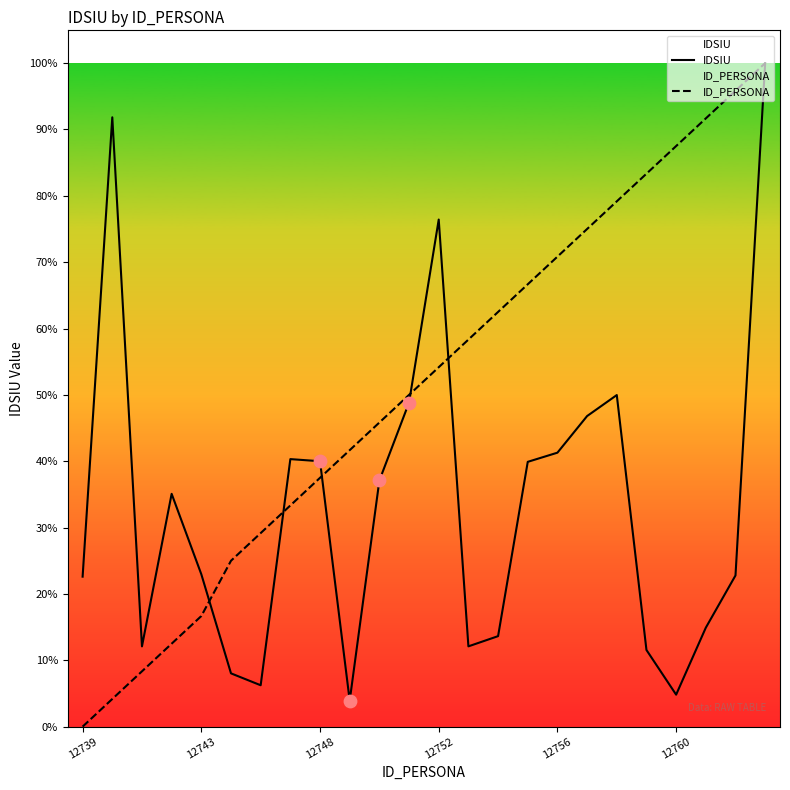

Which series contains the highest Y value?

IDSIU